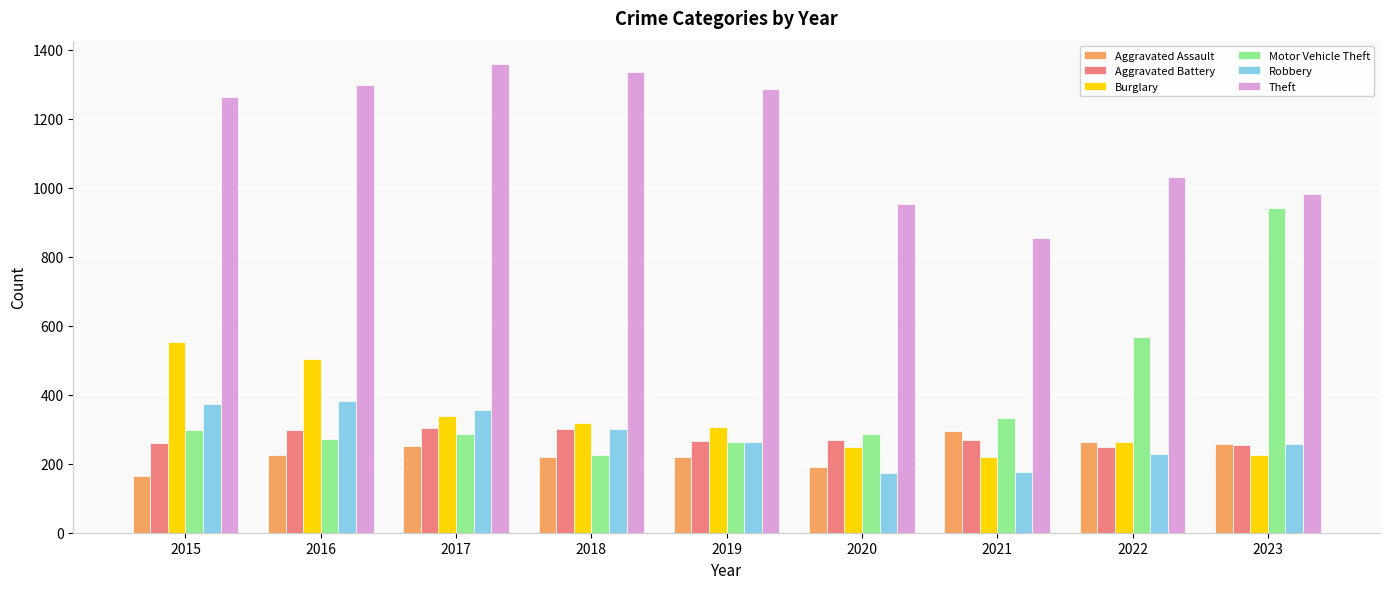

What is the total value across all series at 2022?

2605